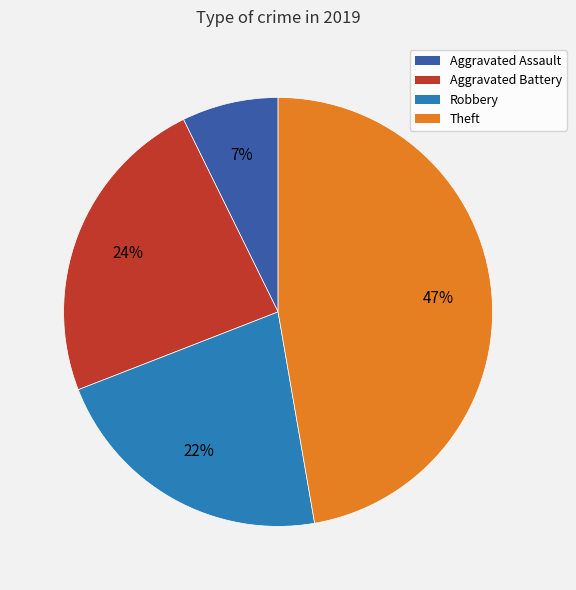

What percentage is the Robbery slice, to the nearest percent?

22%